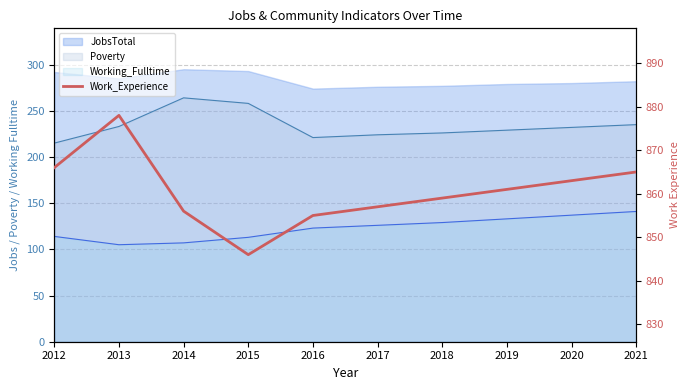

How many lines are shown in the chart?

1